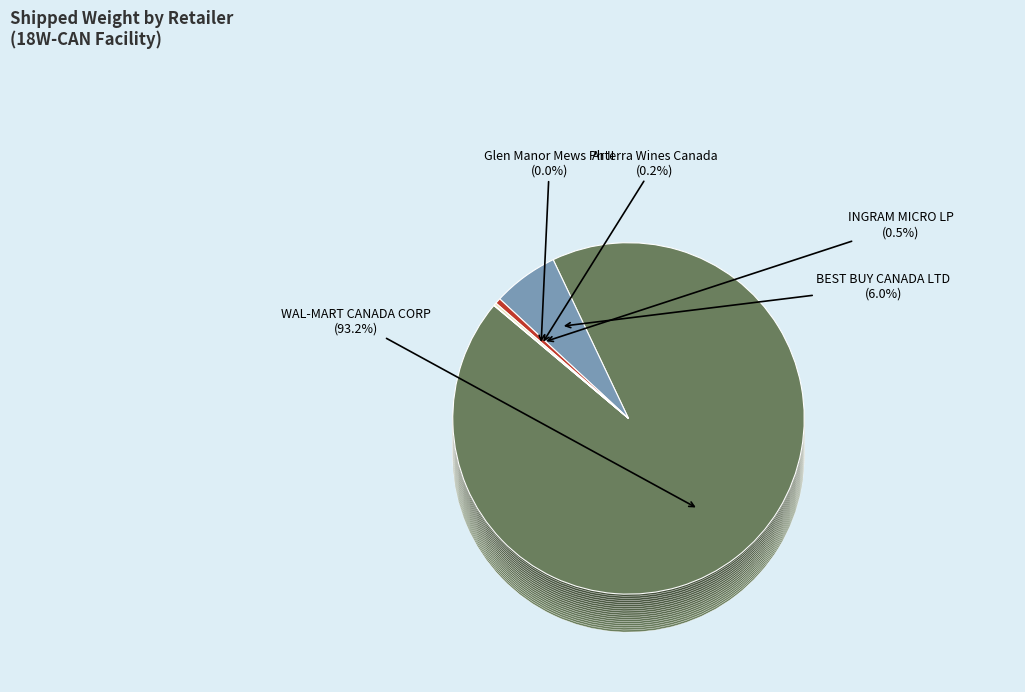

To the nearest percent, what percentage of the pie is WAL-MART CANADA CORP?

93%